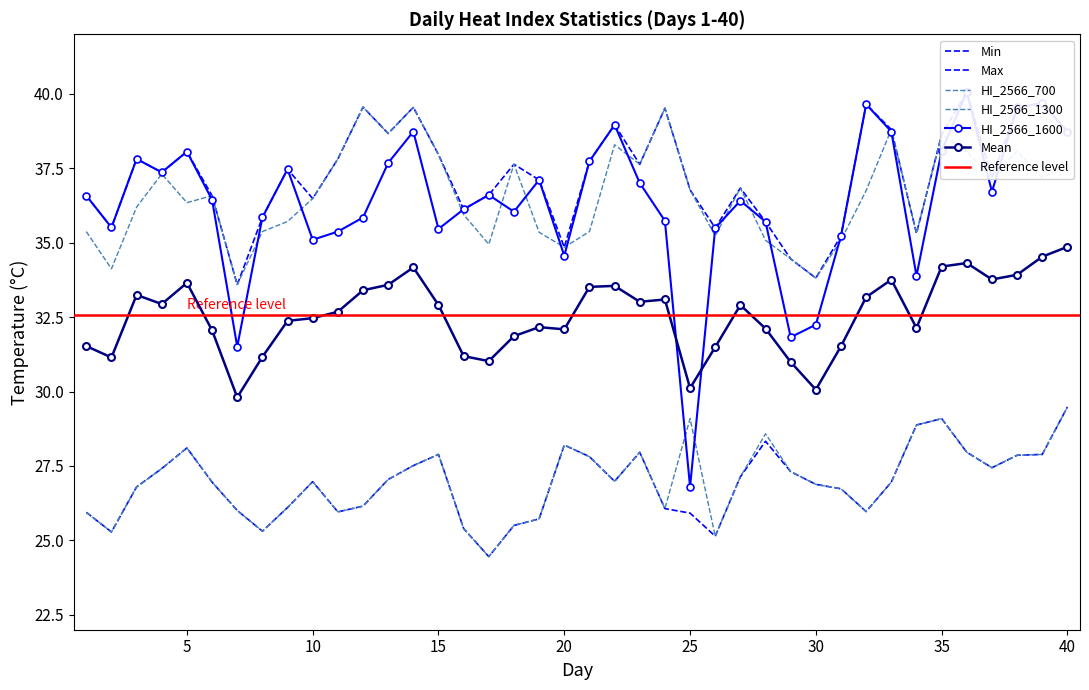

What are all the series names shown in the legend?

Mean, Max, Min, HI_2566_1600, HI_2566_1300, HI_2566_700